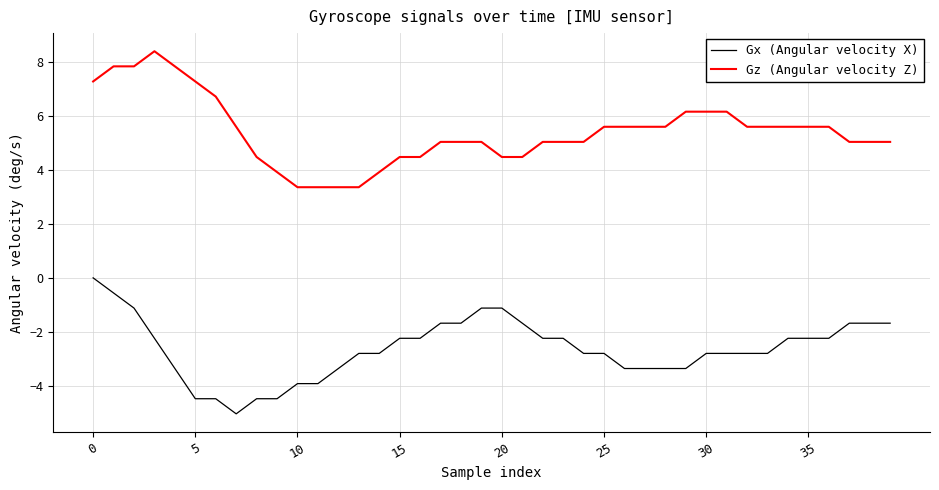

List the series in order of their overall mean, highest first.

Gz (Angular velocity Z), Gx (Angular velocity X)